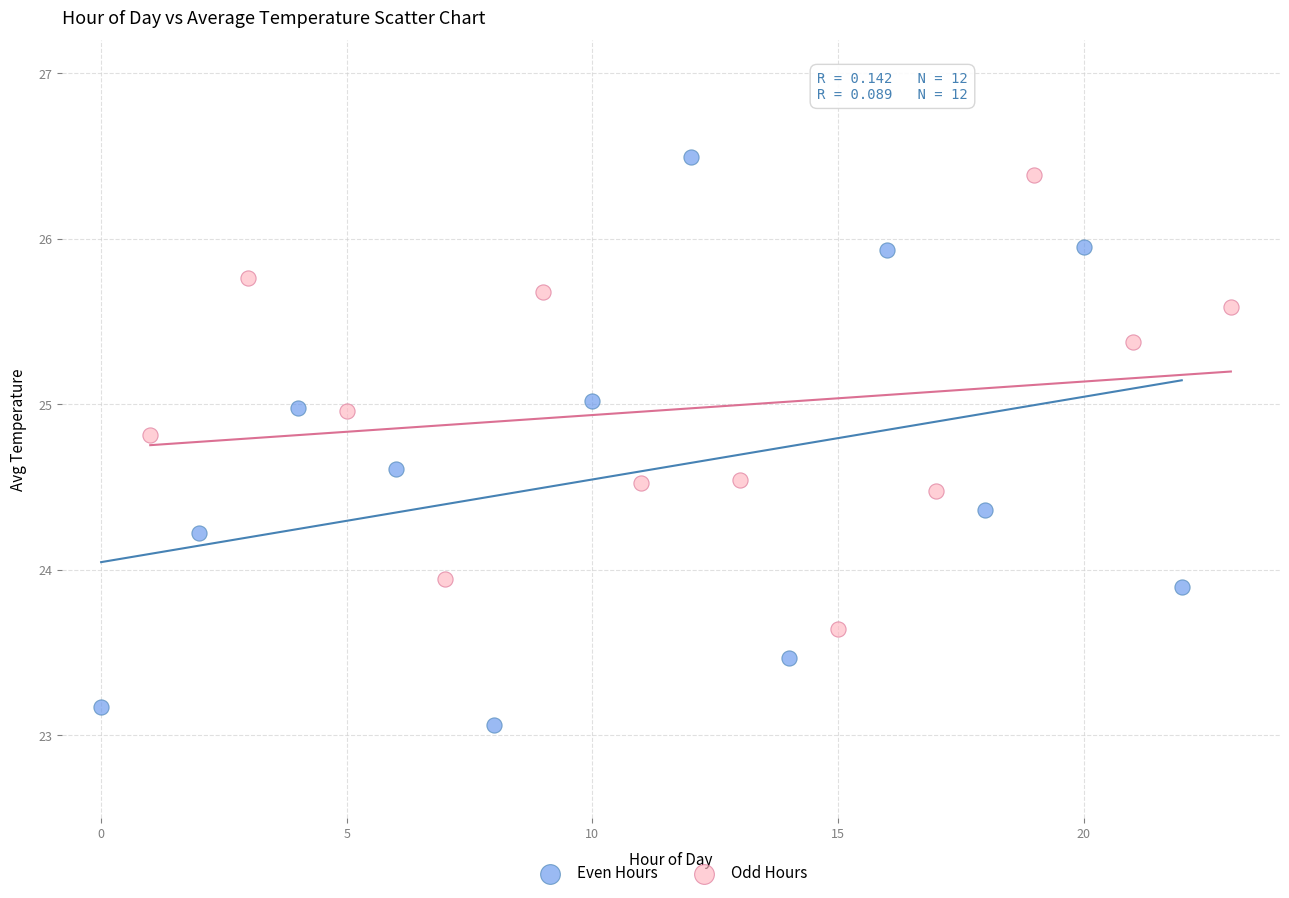

Which series reaches the minimum Y coordinate?

Even Hours